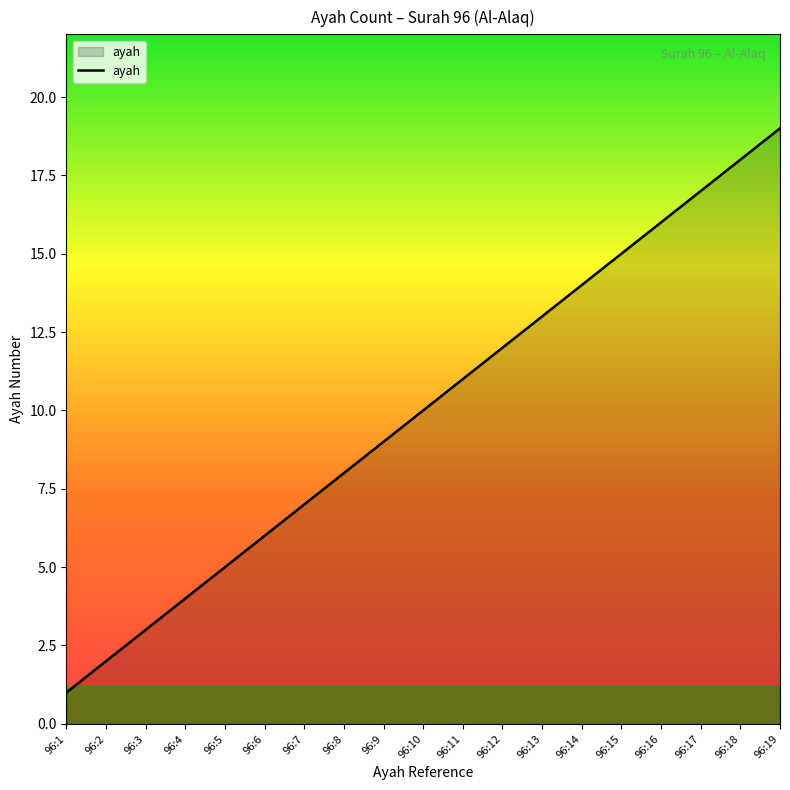

List the labels in order of value, largest first.

96:19, 96:18, 96:17, 96:16, 96:15, 96:14, 96:13, 96:12, 96:11, 96:10, 96:9, 96:8, 96:7, 96:6, 96:5, 96:4, 96:3, 96:2, 96:1